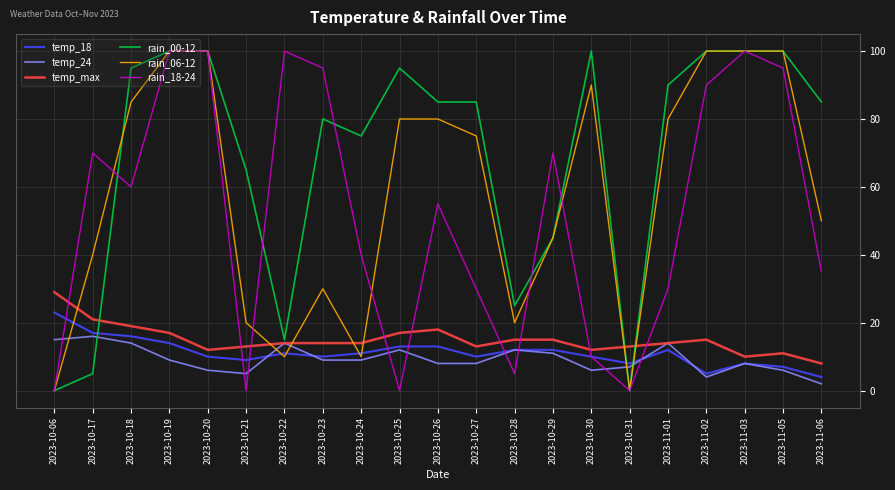

What position from the right is 2023-10-29?

8